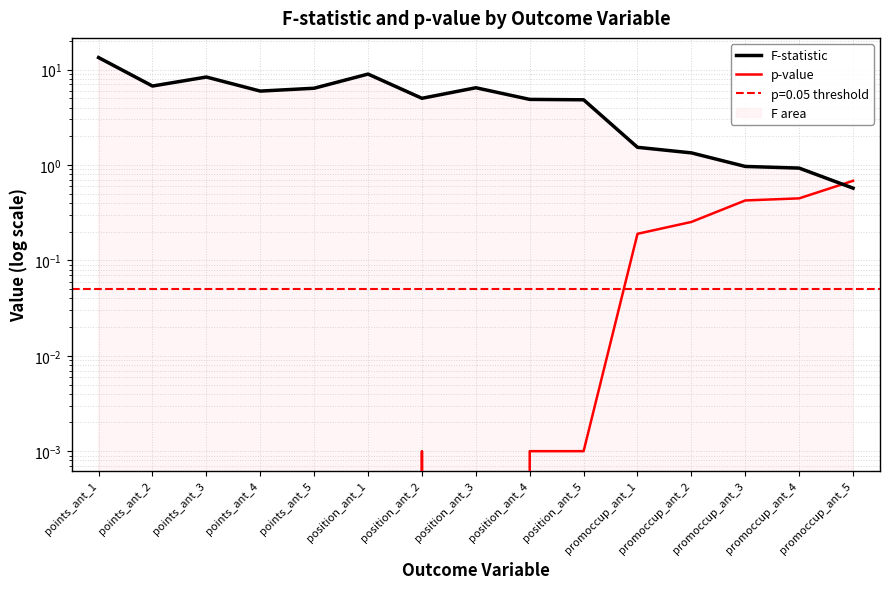

After their last crossing, which series has the higher values: p-value or F-statistic?

p-value